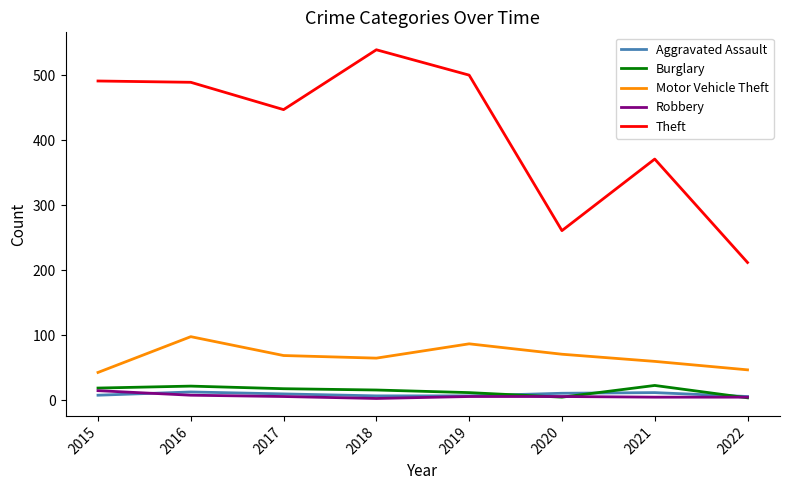

Between 2017 and 2021, which series saw the biggest shift?

Theft